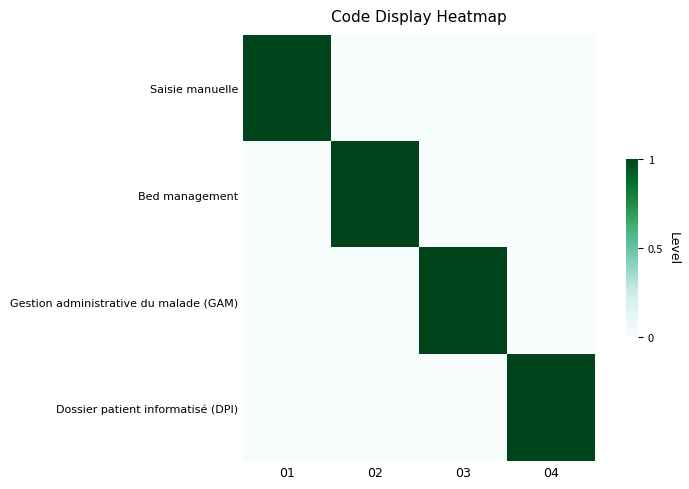

Reading left to right, transcribe all the data shown in this chart.

Saisie manuelle: 01=1	02=0	03=0	04=0
Bed management: 01=0	02=1	03=0	04=0
Gestion administrative du malade (GAM): 01=0	02=0	03=1	04=0
Dossier patient informatisé (DPI): 01=0	02=0	03=0	04=1